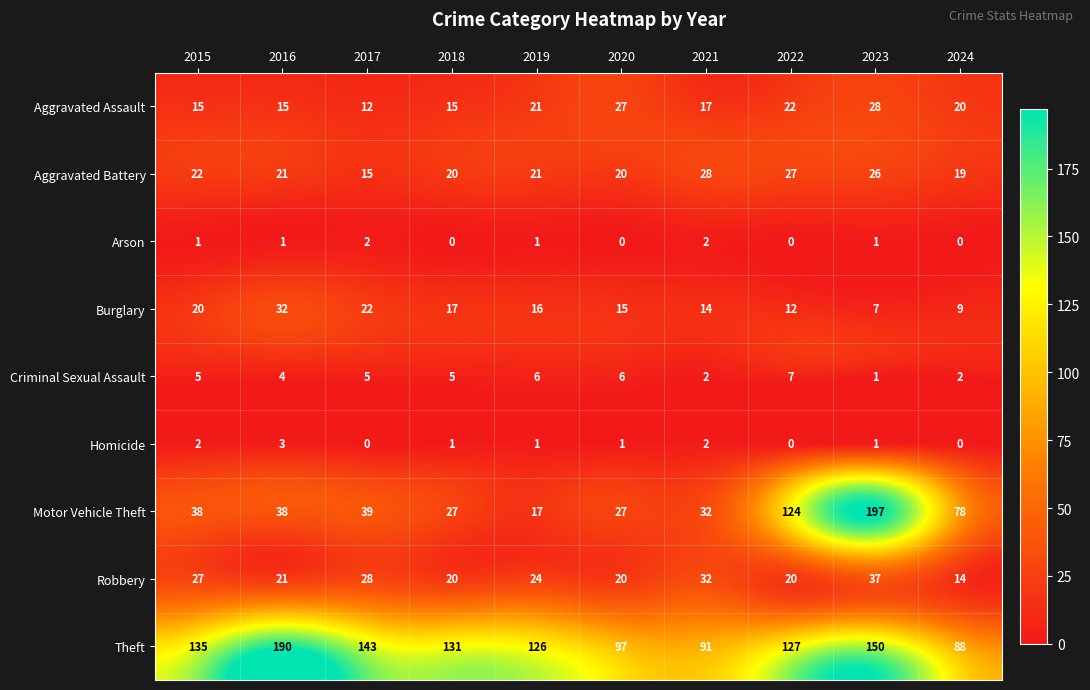

What is the average value of the Burglary series?

16